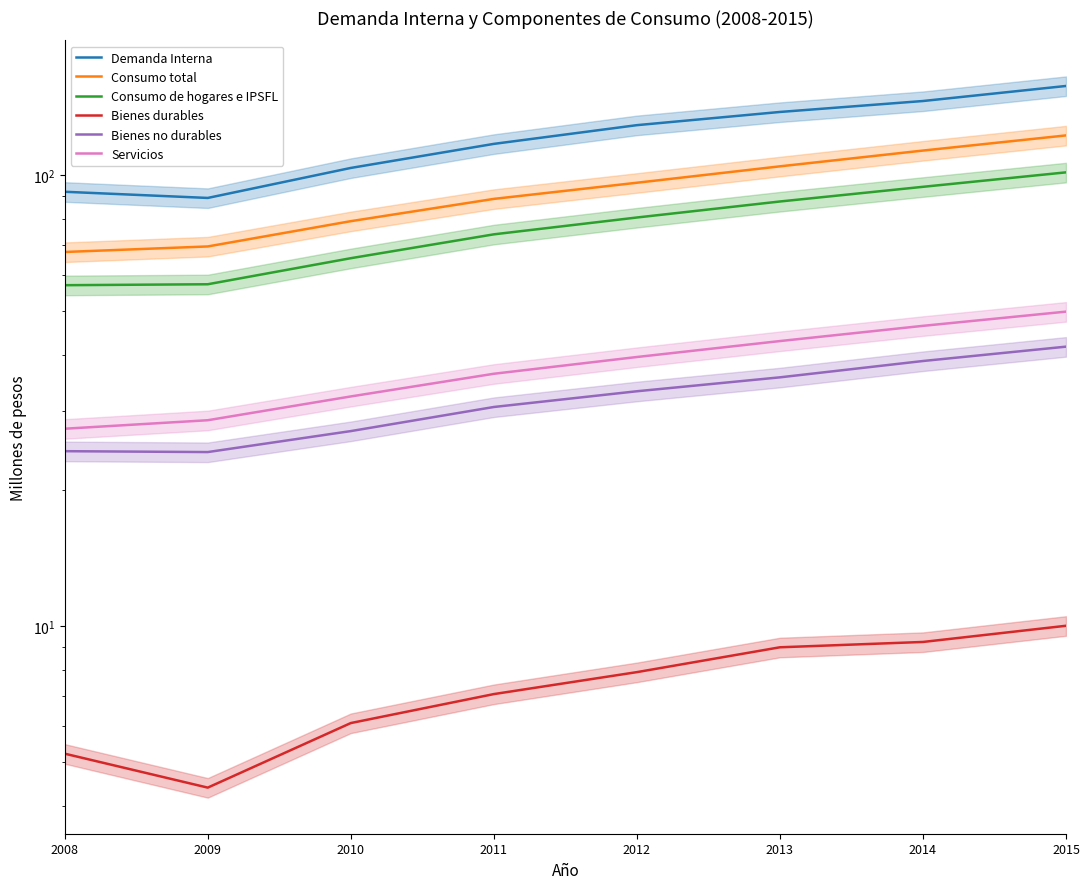

What is the minimum value shown in the chart?

4.4